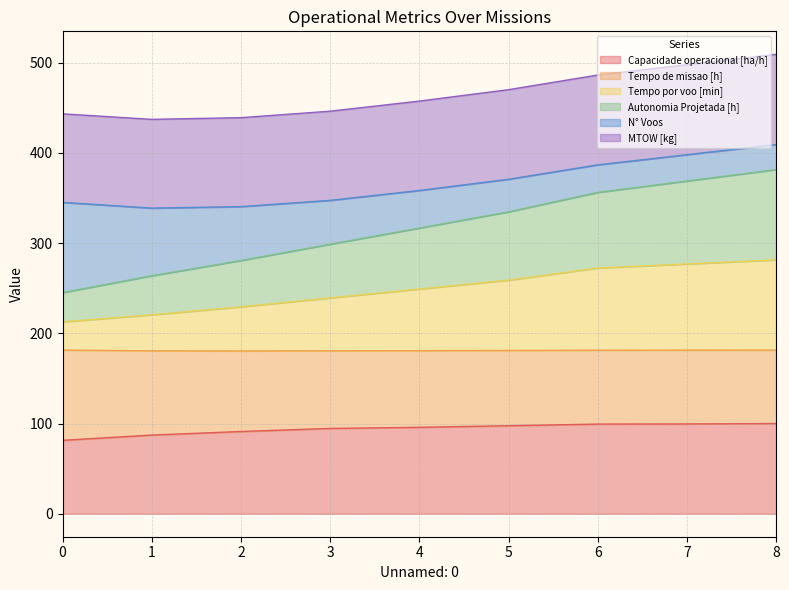

How many lines are shown in the chart?

6